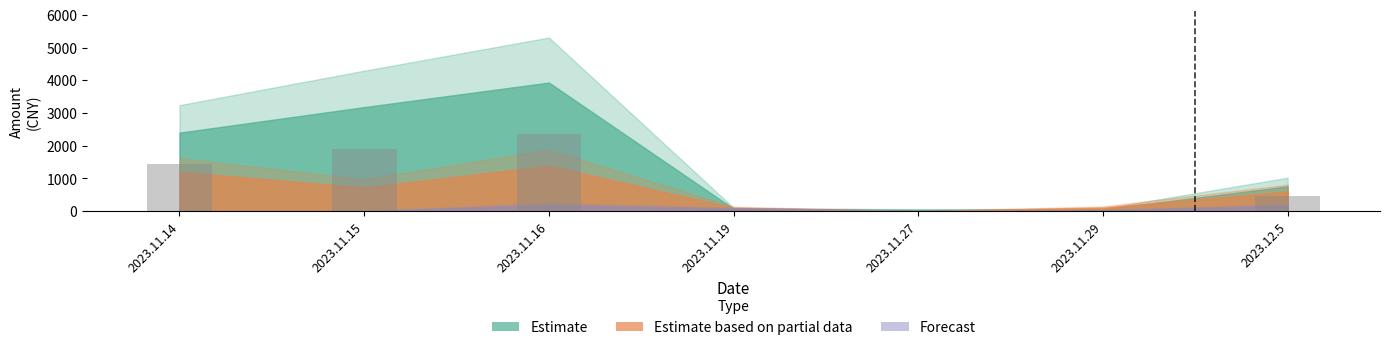

Where is the data nearest to the value 1191?

2023.11.14